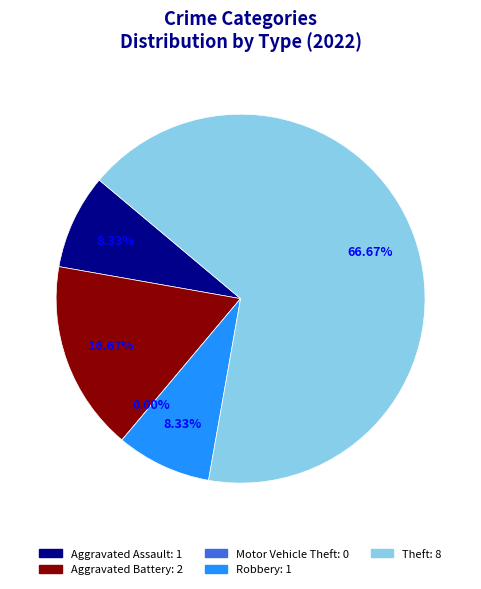

What percentage do Robbery and Aggravated Assault together represent?

16.7%